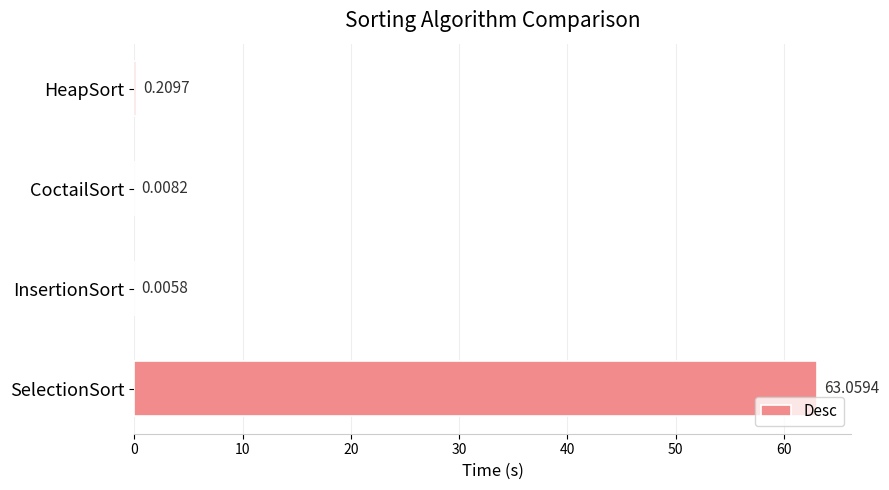

What is the sum of all values?

63.3